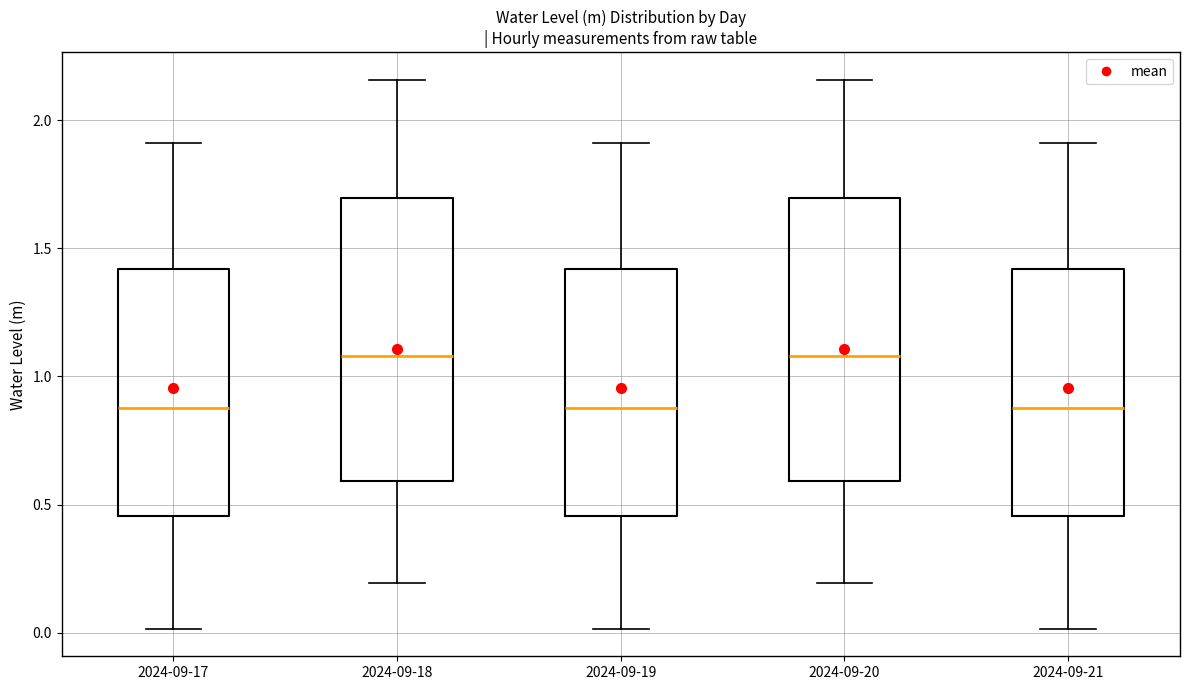

Reading left to right, transcribe this box plot: for each box, give where its median line is, the range the box spans, and where its two whiskers end, as read against the y-axis. The values are not printed on the chart, so give them approximately, as read against the axis.

2024-09-17: median 0.90, box 0.45 to 1.40, whiskers 0.00 to 1.90
2024-09-18: median 1.10, box 0.60 to 1.70, whiskers 0.20 to 2.15
2024-09-19: median 0.90, box 0.45 to 1.40, whiskers 0.00 to 1.90
2024-09-20: median 1.10, box 0.60 to 1.70, whiskers 0.20 to 2.15
2024-09-21: median 0.90, box 0.45 to 1.40, whiskers 0.00 to 1.90